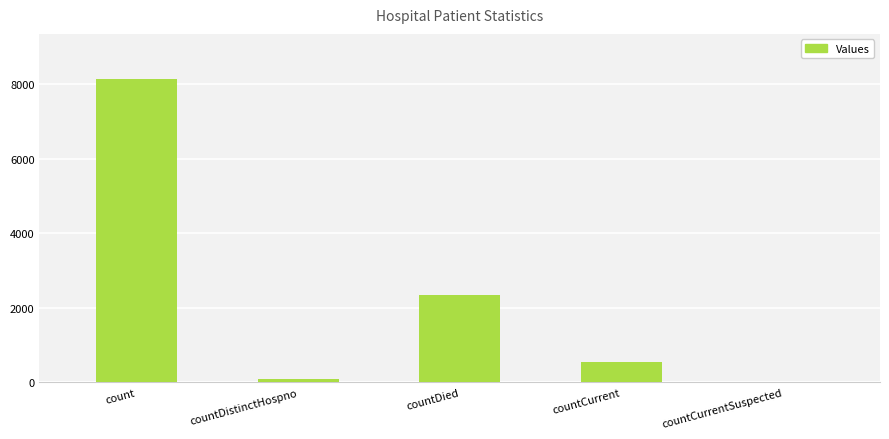

What is the change in value from countDied to countCurrent?

-1806